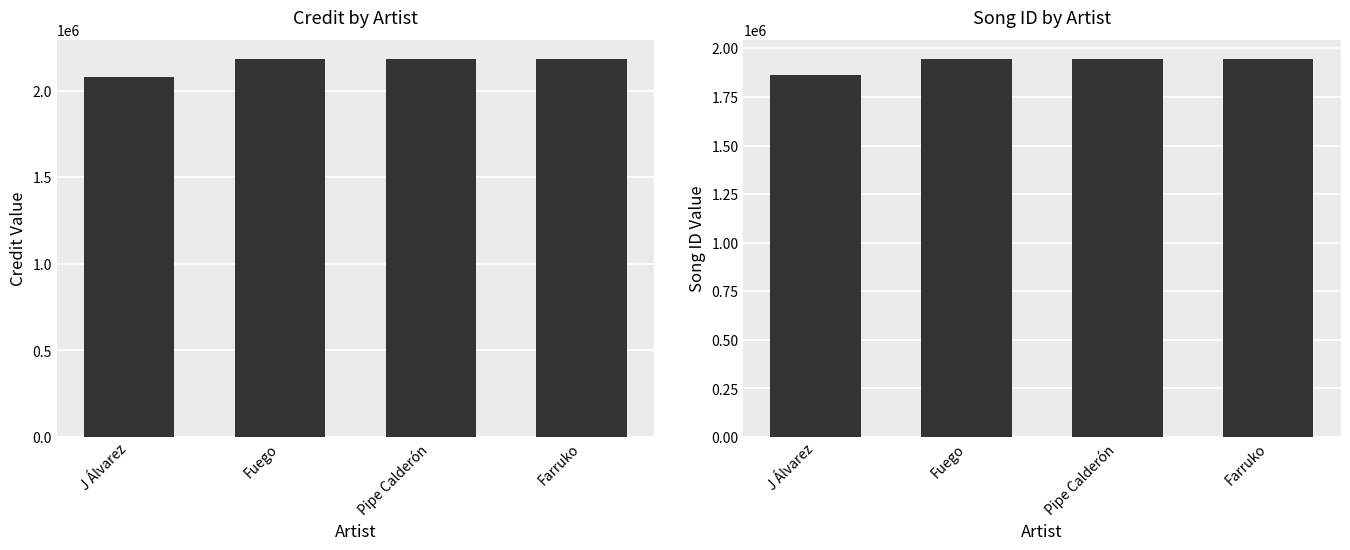

How many groups of bars are there?

4